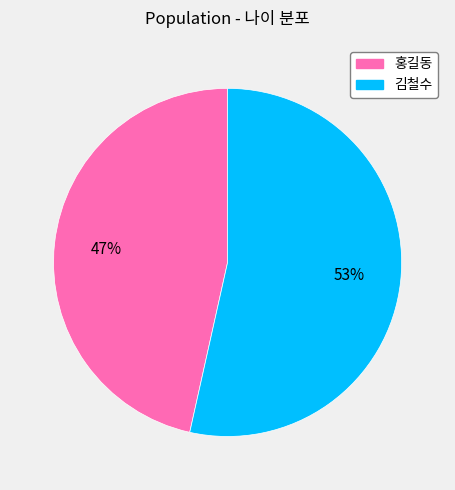

What is the largest slice in the pie chart?

김철수